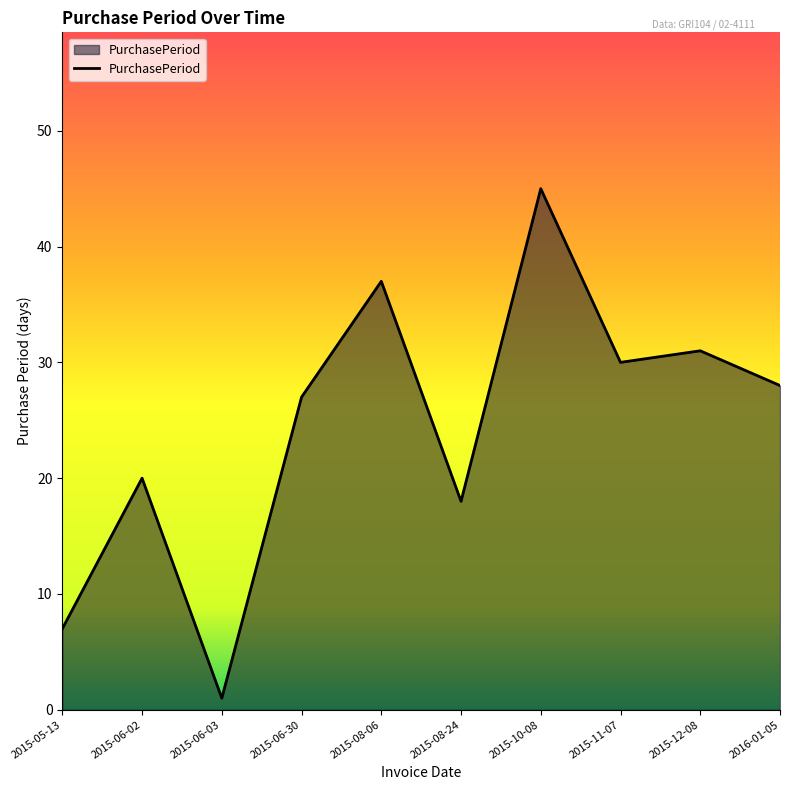

List the labels in order of value, smallest first.

2015-06-03, 2015-05-13, 2015-08-24, 2015-06-02, 2015-06-30, 2016-01-05, 2015-11-07, 2015-12-08, 2015-08-06, 2015-10-08